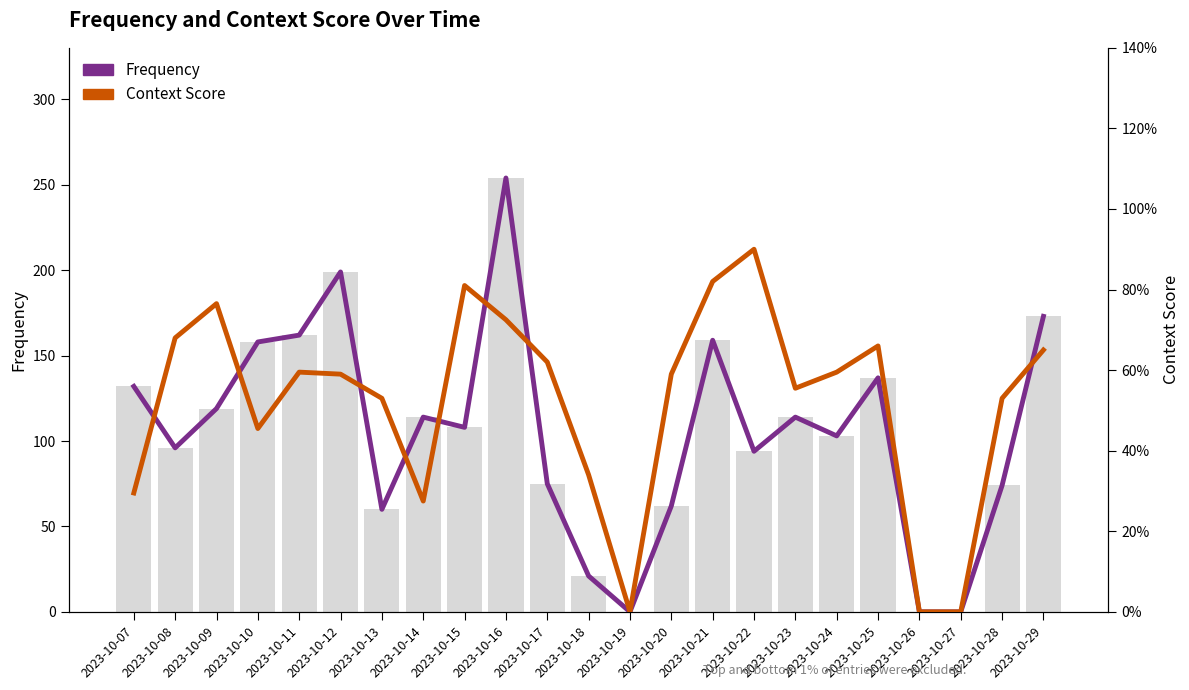

What is the spread (max minus min) of values at 2023-10-17?

74.4